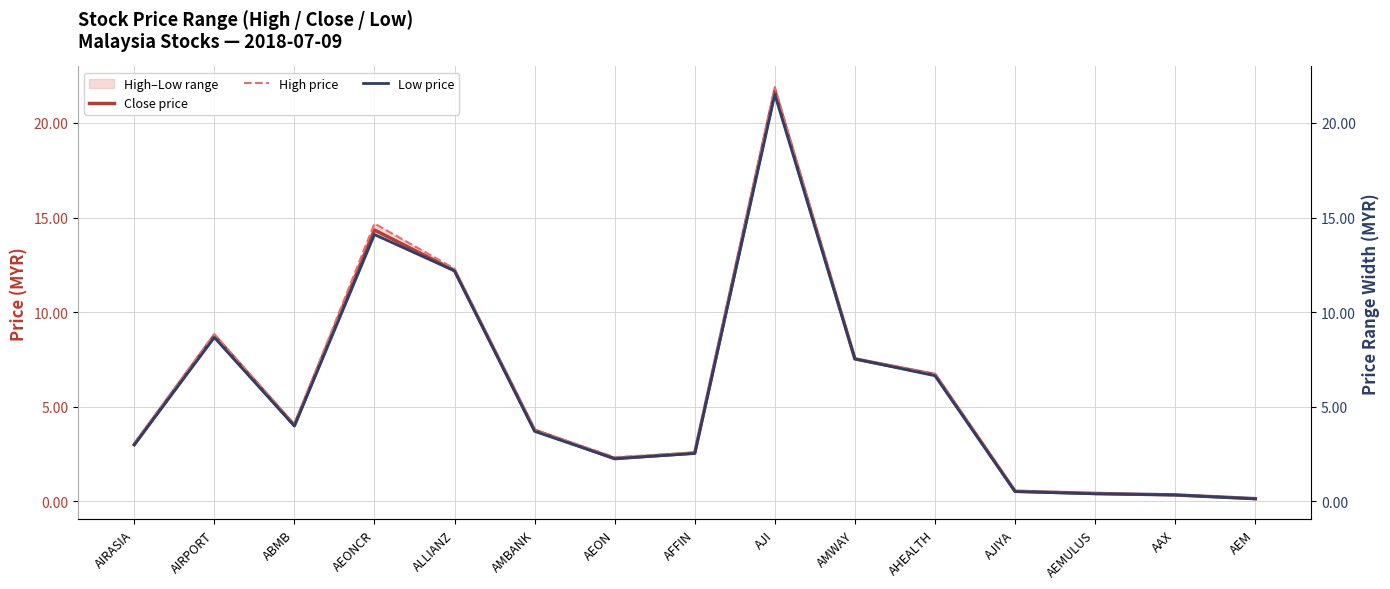

Which series has the largest range (max minus min)?

High price